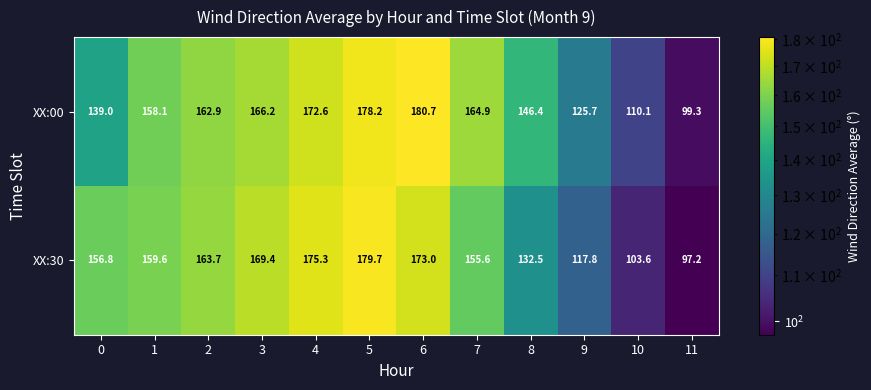

Which category has the highest value across all series?

6